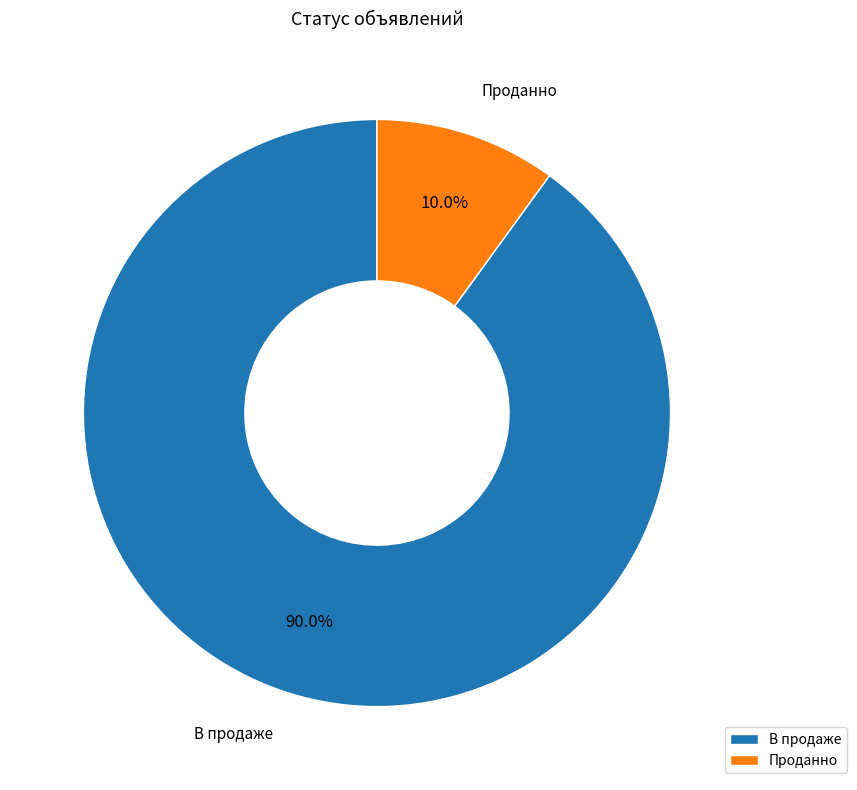

Which category accounts for the majority?

В продаже